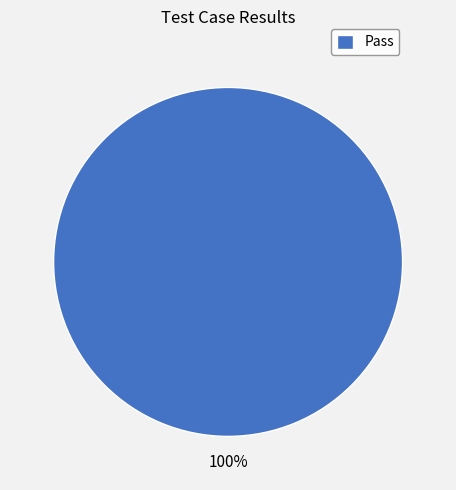

What percentage is the Pass slice, to the nearest percent?

100%